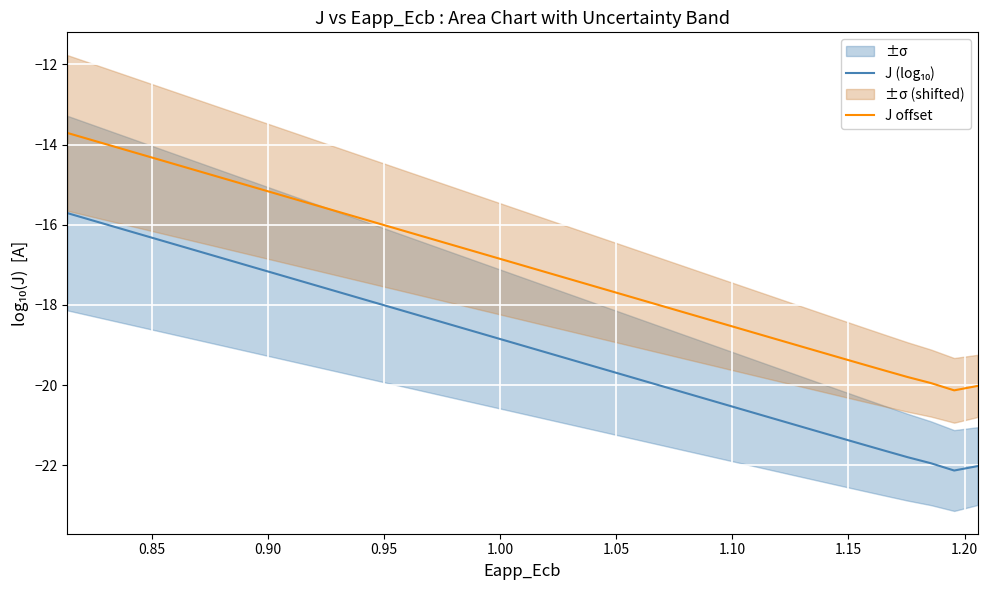

What is the highest value of the J offset series?

-13.7